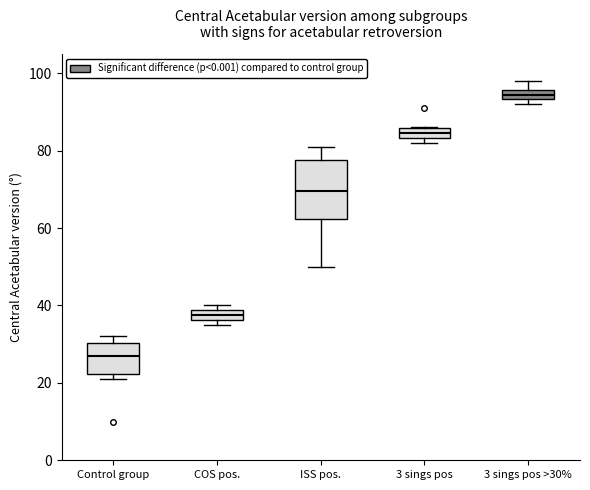

Which box has the lowest median line?

Control group